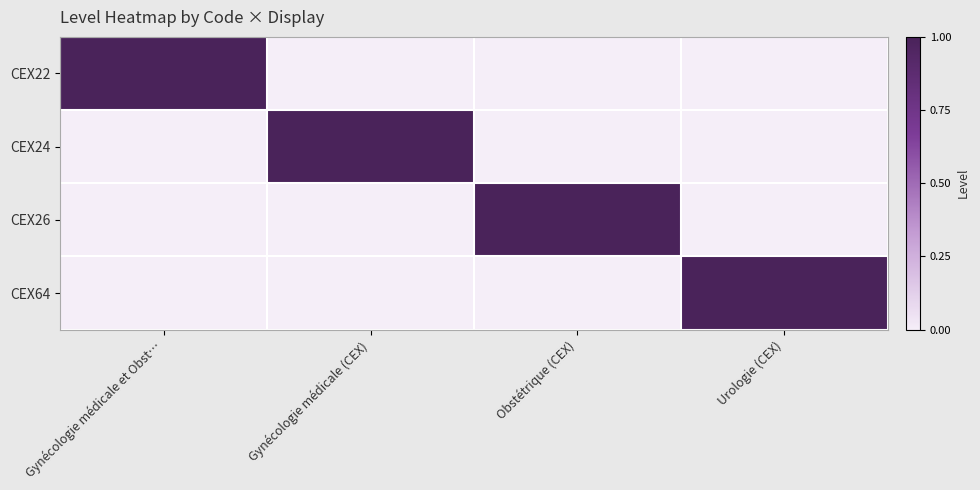

At how many categories does at least one series exceed 0?

4